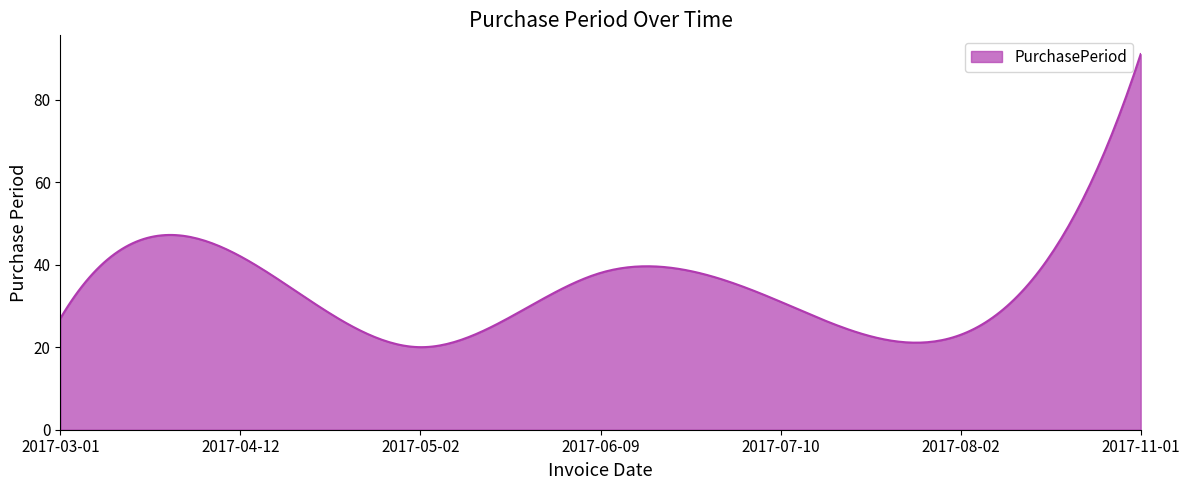

What is the greatest value displayed?

91.0